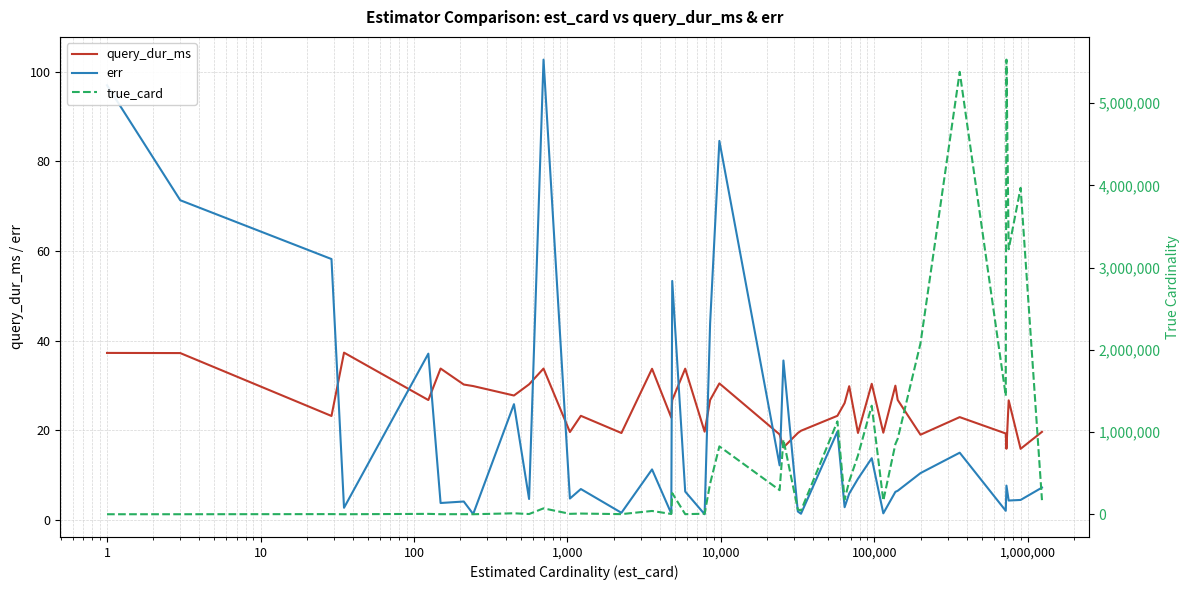

True or false: true_card and err cross at least once.

False